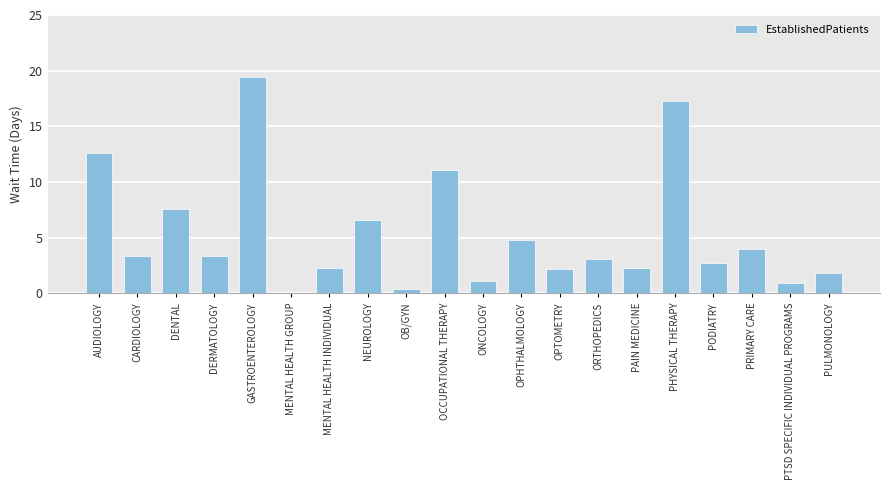

At which label does the data first exceed 3?

AUDIOLOGY